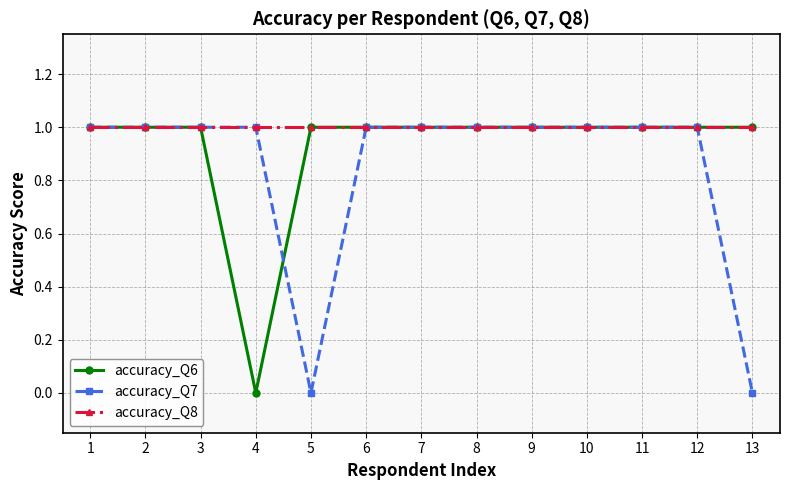

What is the value of the accuracy_Q6 point at the 12th from the left?

1